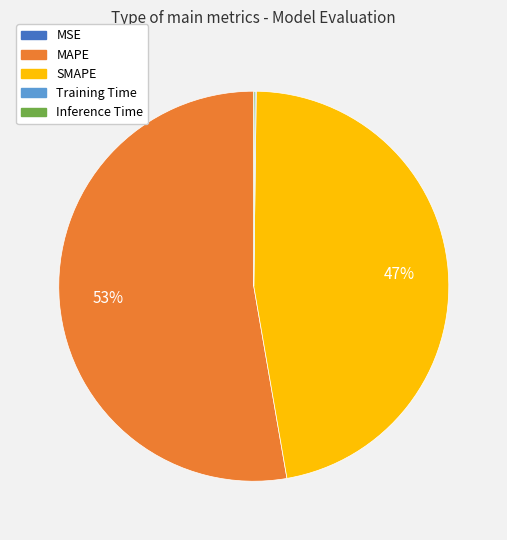

The MAPE slice represents 53% of the pie. True or false?

True